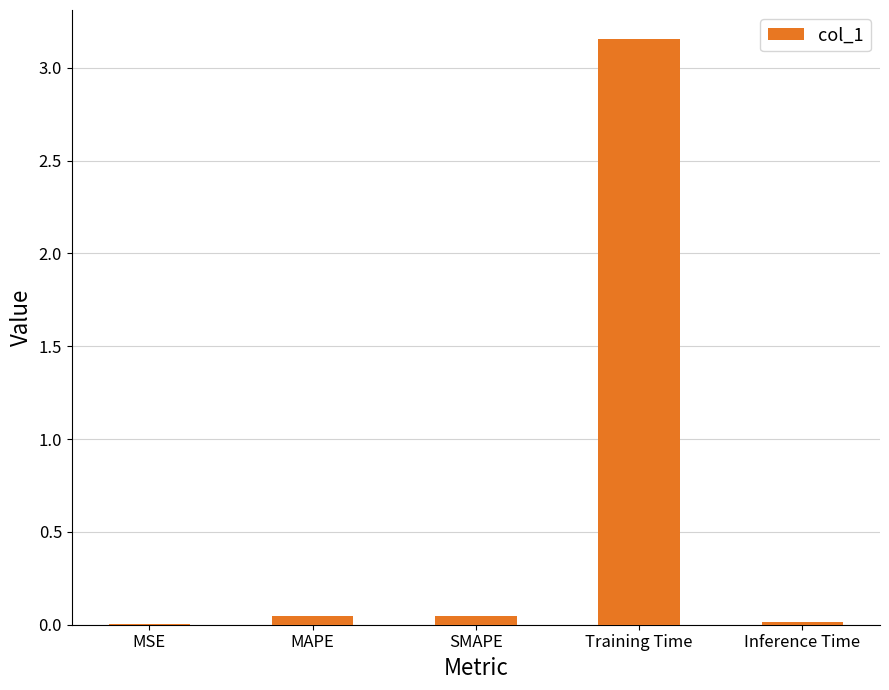

True or false: the data shows 0.0 at Inference Time.

True